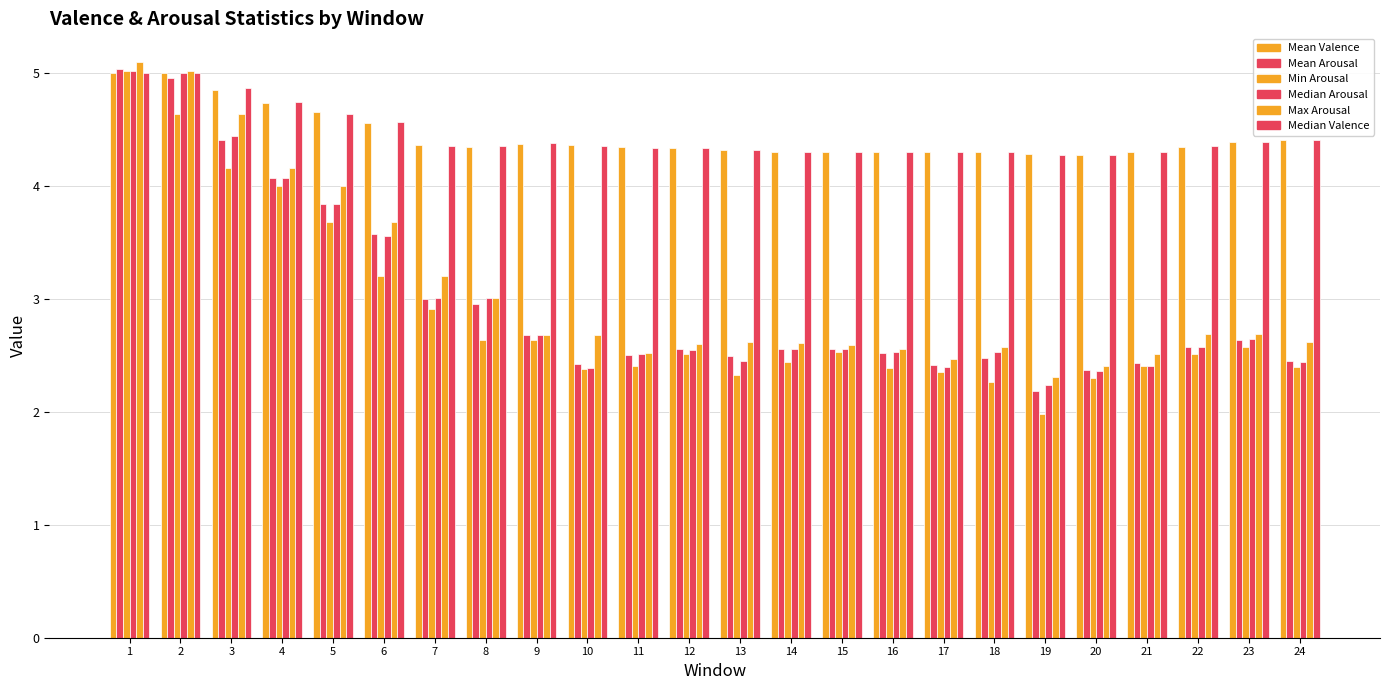

Is it true that Max Arousal equals 2.5 at 4?

False